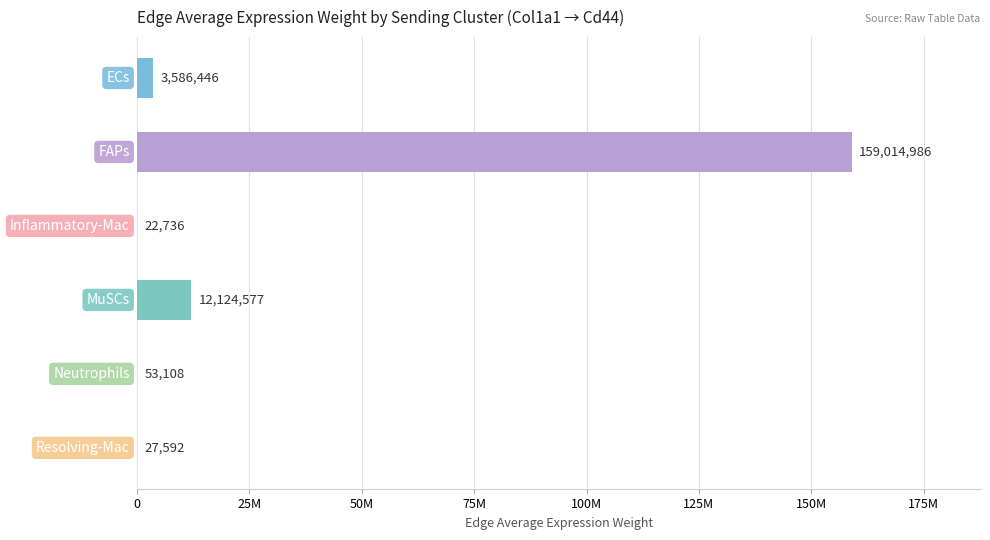

Are the bars horizontal?

Yes